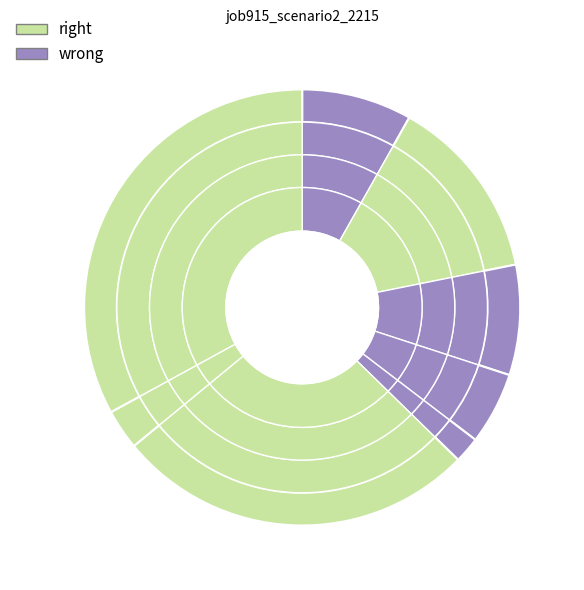

True or false: B54 accounts for 17% of the total.

False